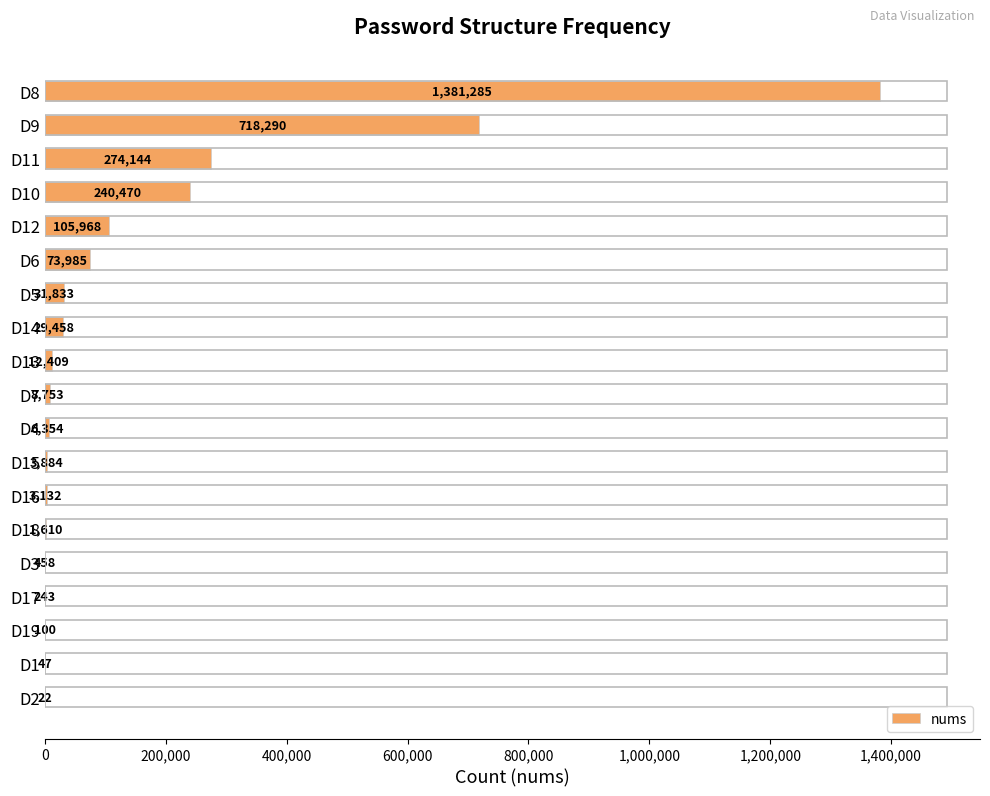

Reading bottom to top, what are all the values shown in this chart?

D2=22	D1=47	D19=100	D17=243	D3=458	D18=1610	D16=3132	D15=3884	D4=6354	D7=8753	D13=12409	D14=29458	D5=31833	D6=73985	D12=105968	D10=240470	D11=274144	D9=718290	D8=1381285